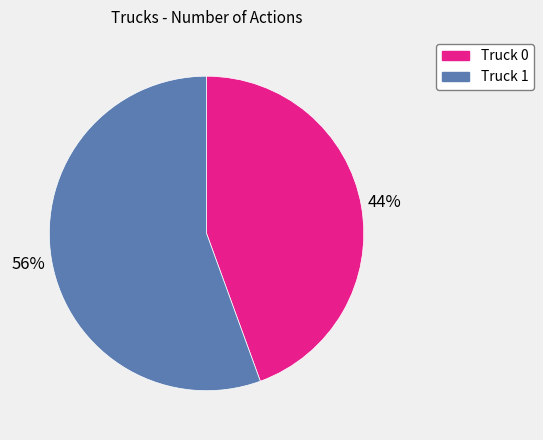

Rank the categories by value from highest to lowest.

Truck 1, Truck 0